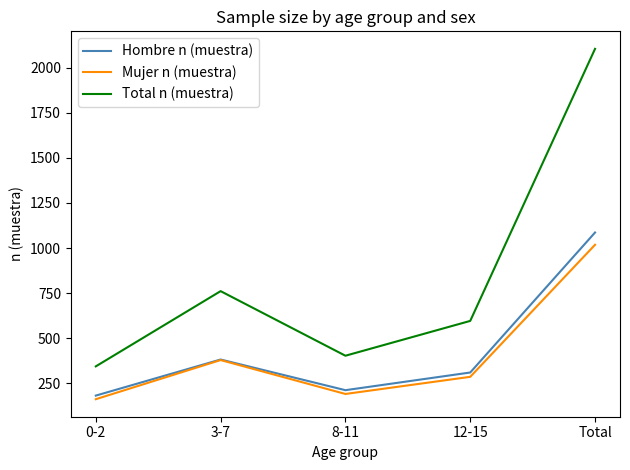

Is the value of Mujer n (muestra) at 12-15 greater than the value of Hombre n (muestra) at 8-11?

Yes